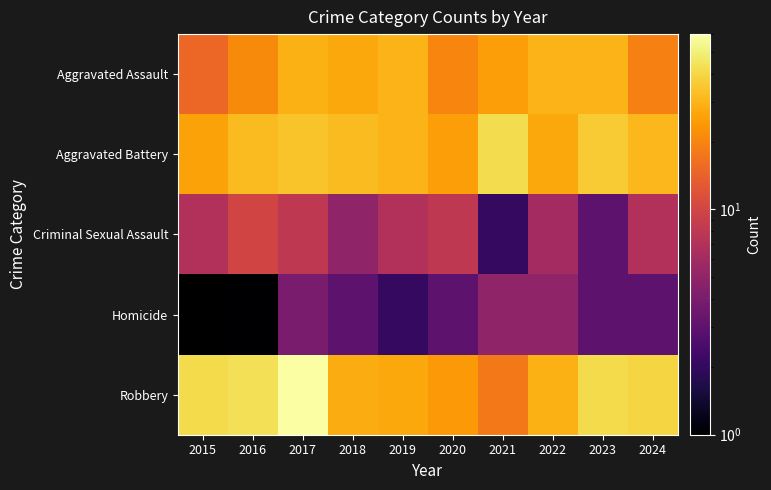

Which label corresponds to the largest value in the chart?

2017